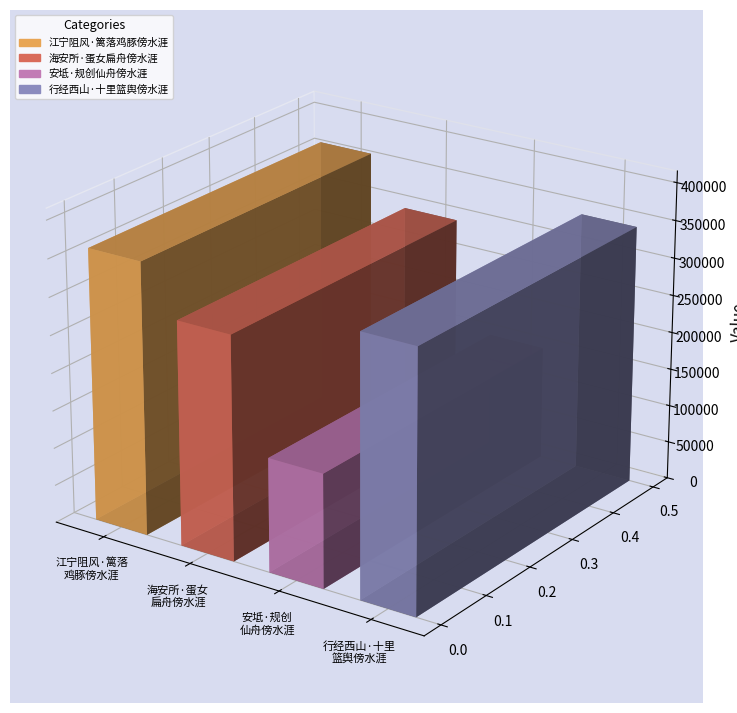

Reading left to right, extract all data points from this chart.

江宁阻风·篱落鸡豚傍水涯=361138	海安所·蛋女扁舟傍水涯=297380	安坻·规创仙舟傍水涯=150970	行经西山·十里篮舆傍水涯=344724